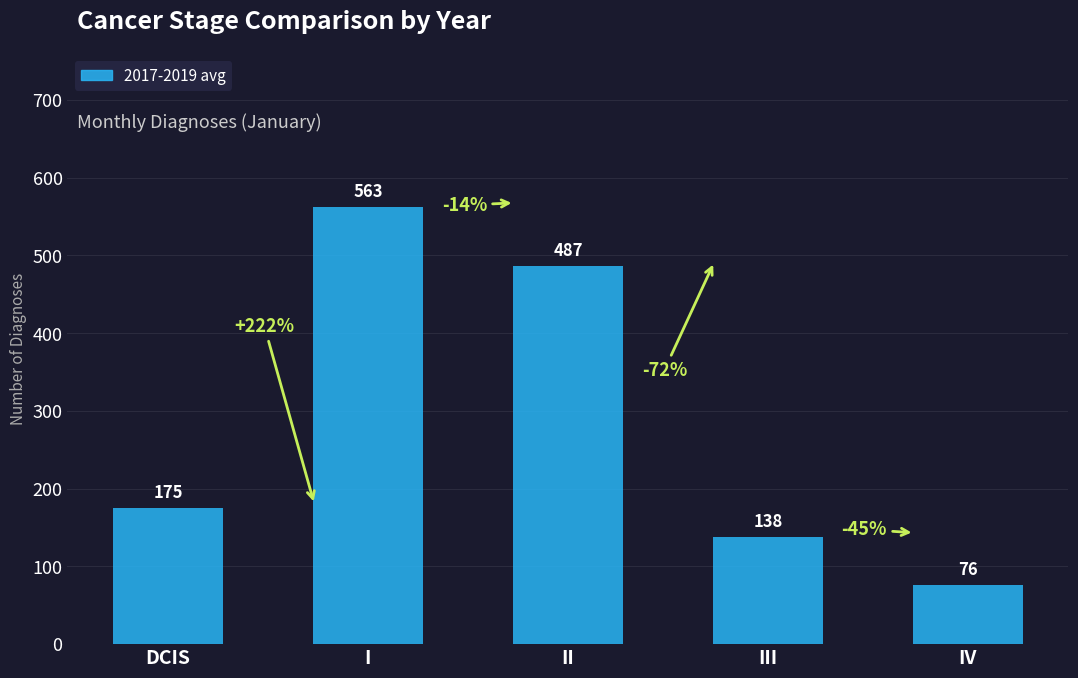

True or false: the data shows 138.3 at III.

True